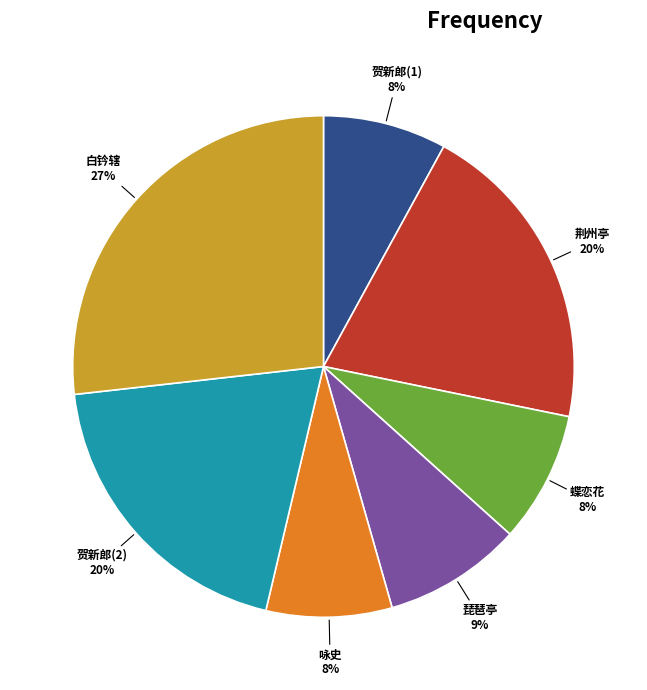

Between 荆州亭 and 蝶恋花, which is larger?

荆州亭